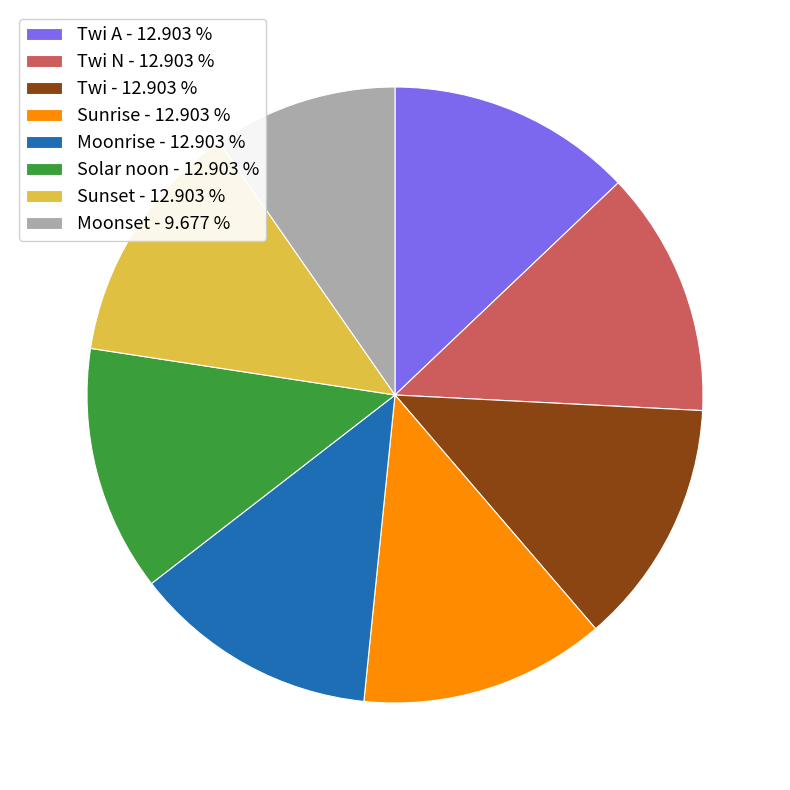

What is the ratio of the value at Solar noon - 12.903 % to the value at Sunset - 12.903 %?

1.0